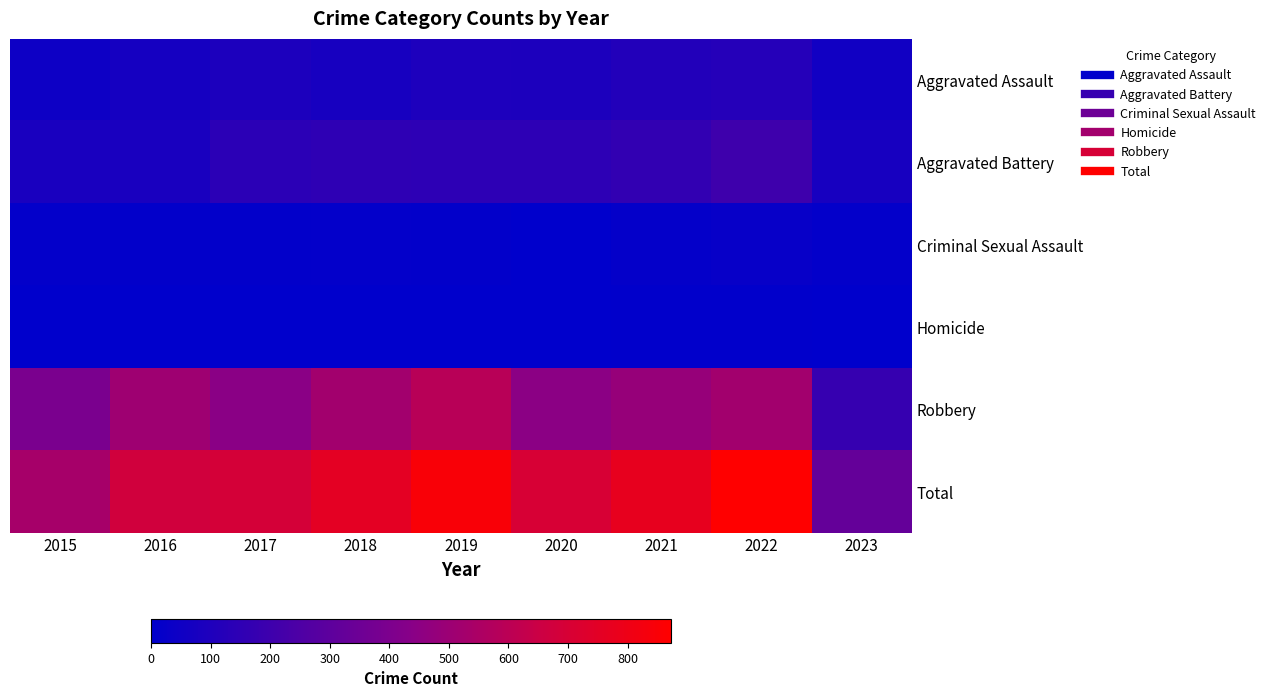

What is the difference between the highest and lowest values at 2016?

671